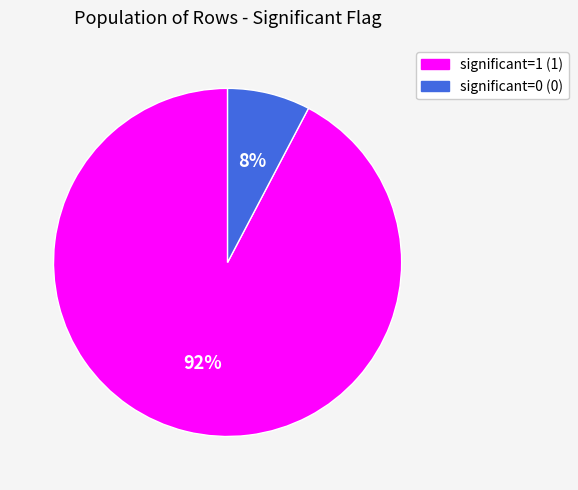

To the nearest percent, what is the average slice percentage?

50%